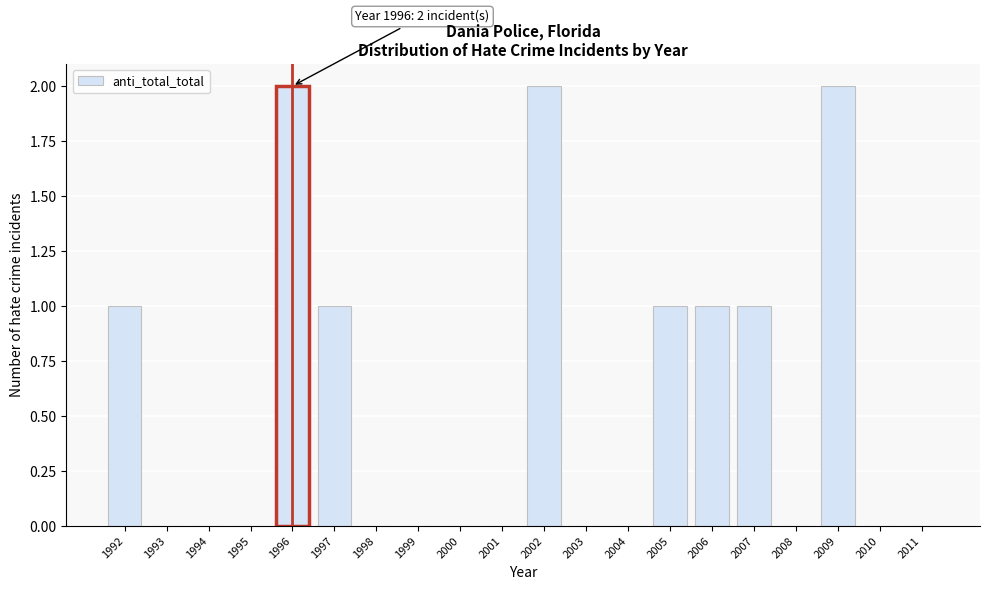

Reading left to right, what are all the values shown in this chart?

1992=1	1993=0	1994=0	1995=0	1996=2	1997=1	1998=0	1999=0	2000=0	2001=0	2002=2	2003=0	2004=0	2005=1	2006=1	2007=1	2008=0	2009=2	2010=0	2011=0